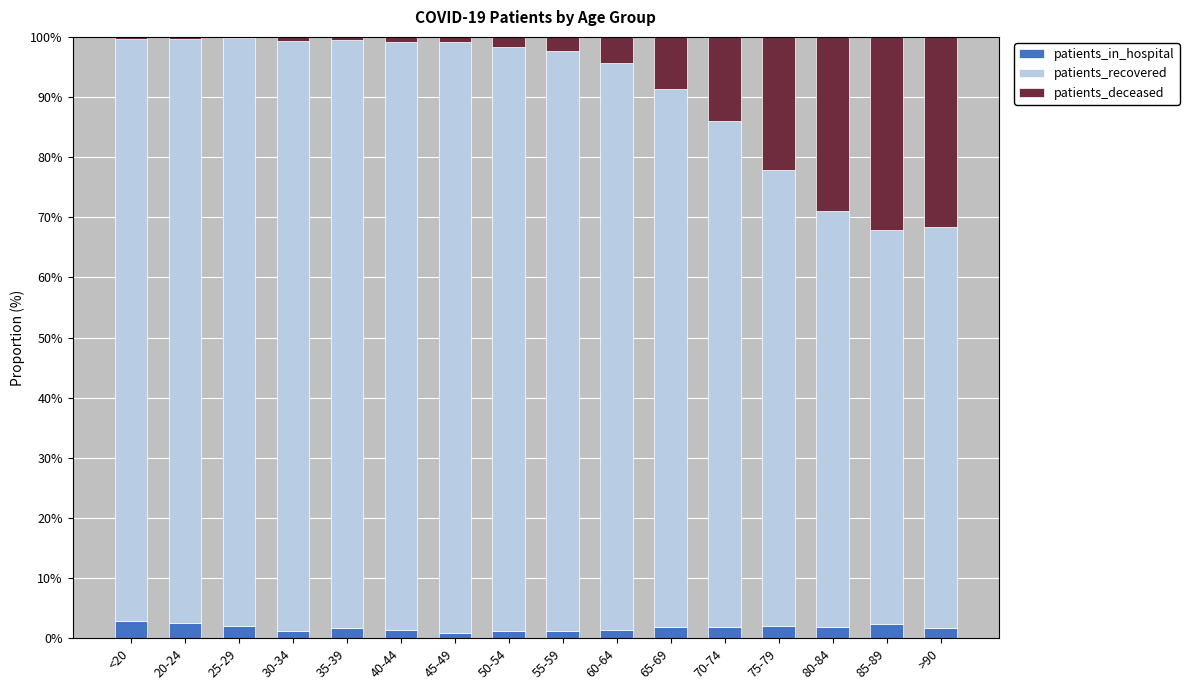

How many data points does each series have?

16